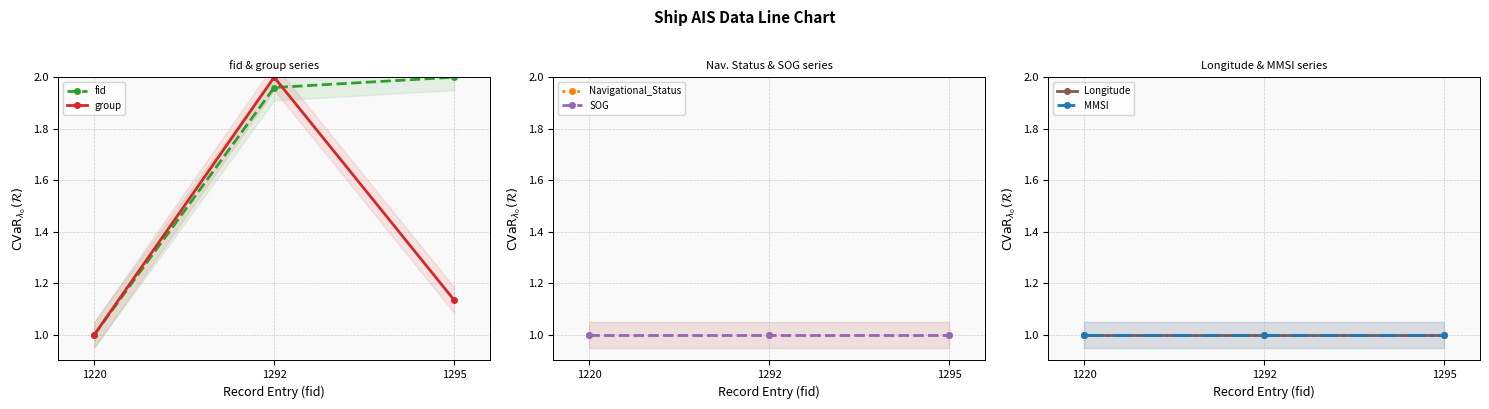

Is this an area chart (filled region under the line)?

No